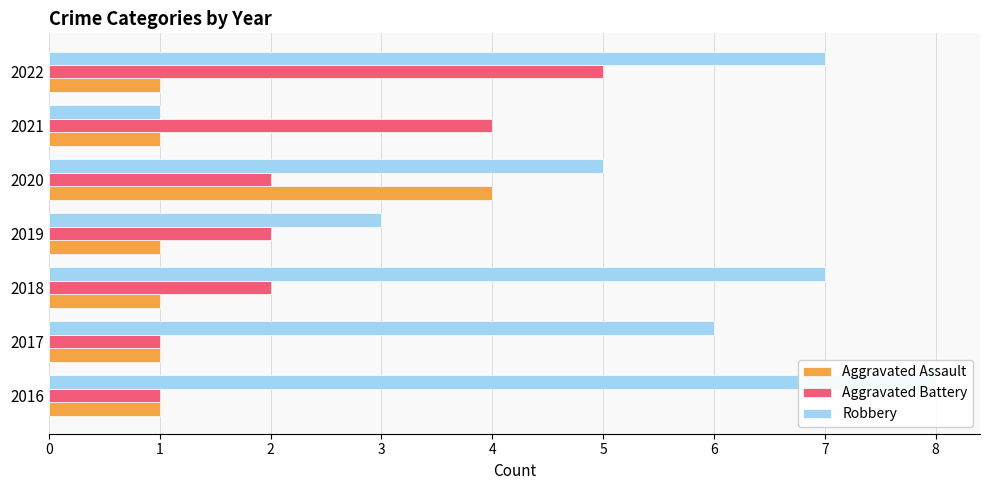

What is the difference between the highest and lowest values at 2?

6